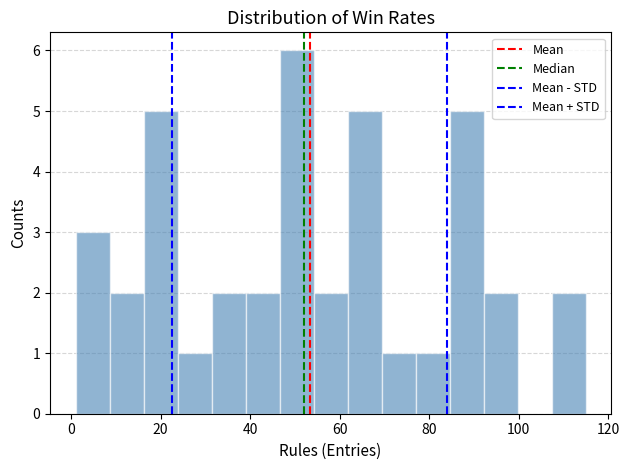

Read against the x-axis, roughly where is the centre of the tallest bar?

50